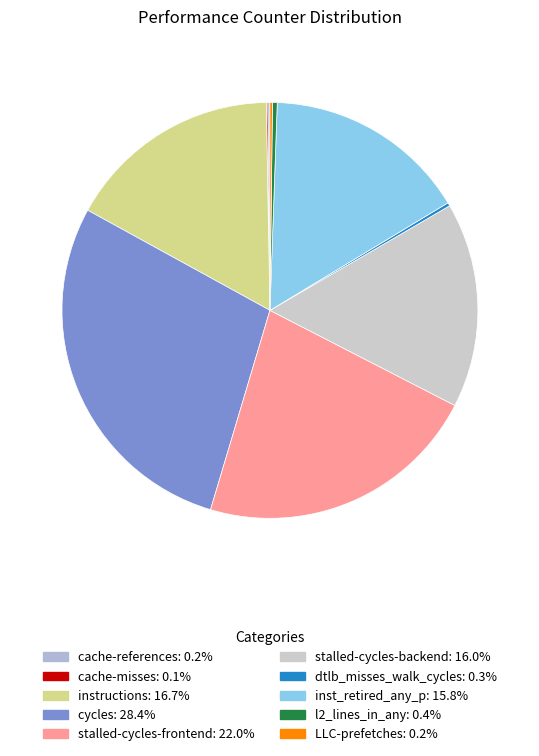

True or false: cycles accounts for 14% of the total.

False